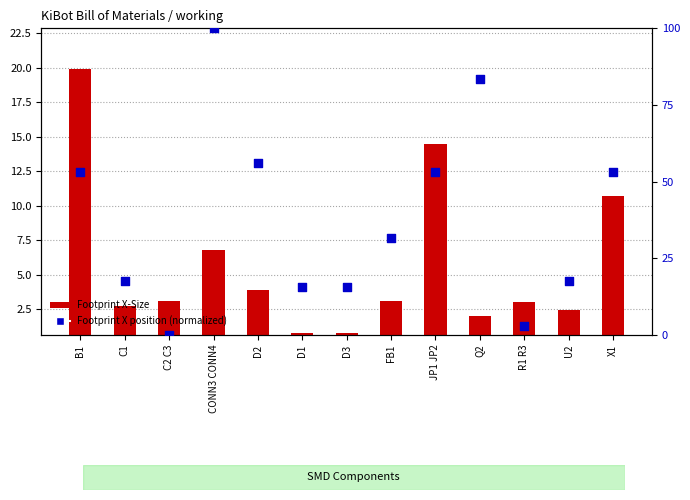

Which series has the largest total across all categories?

Footprint X position (normalized)